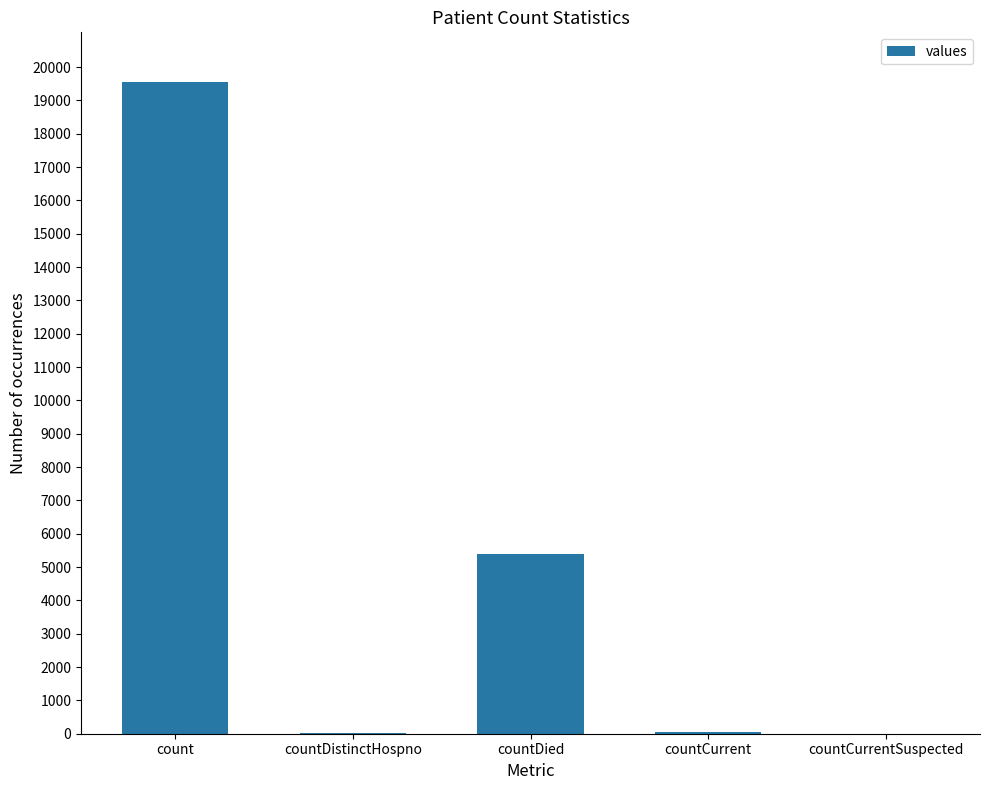

At which label does the data first exceed 48?

count